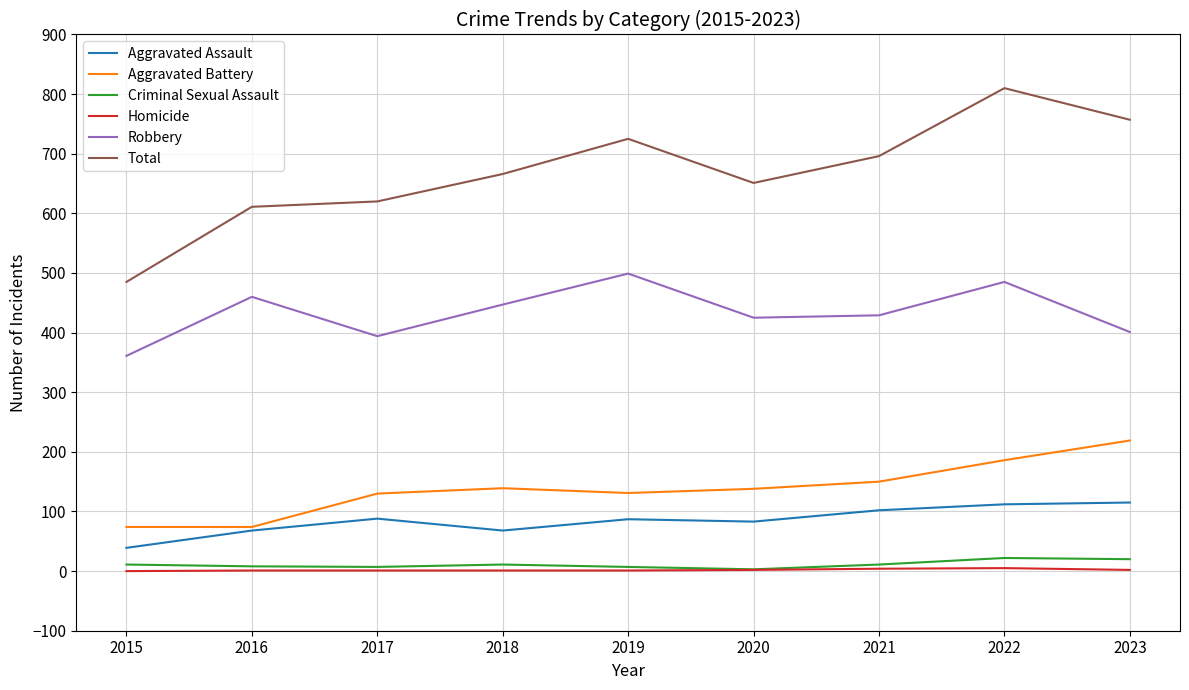

What is the lowest value of the Criminal Sexual Assault series?

3